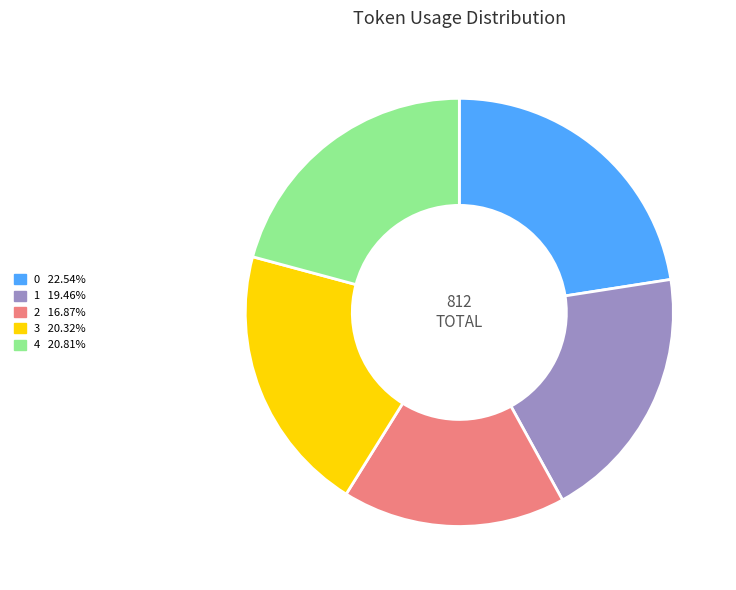

True or false: 0 accounts for 23% of the total.

True